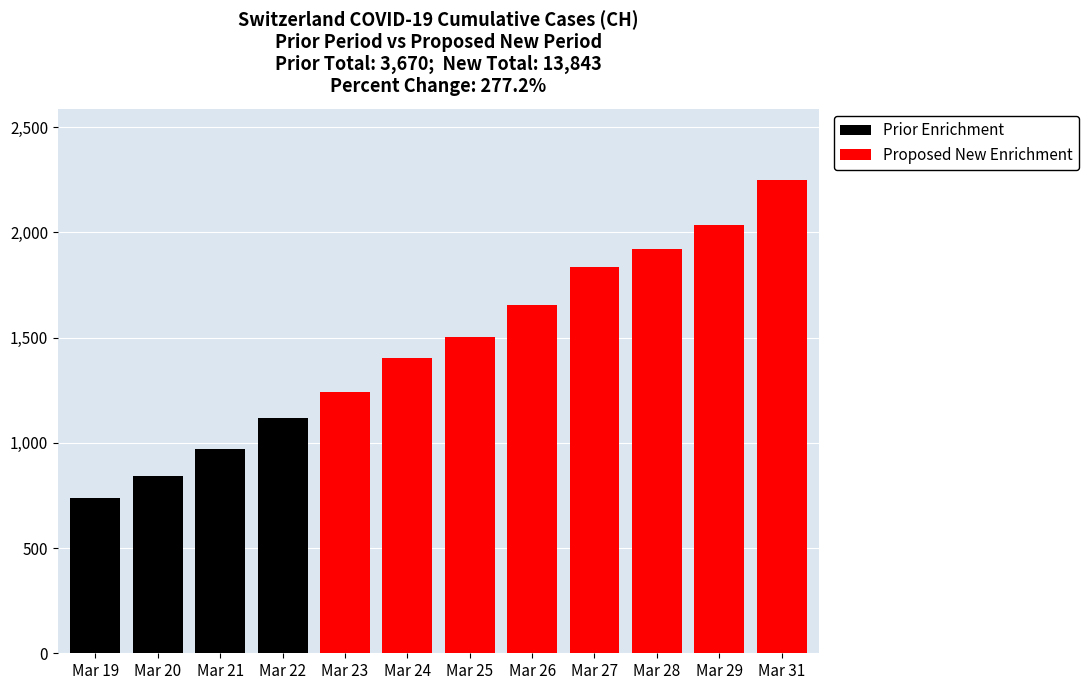

How many data points does each series have?

8